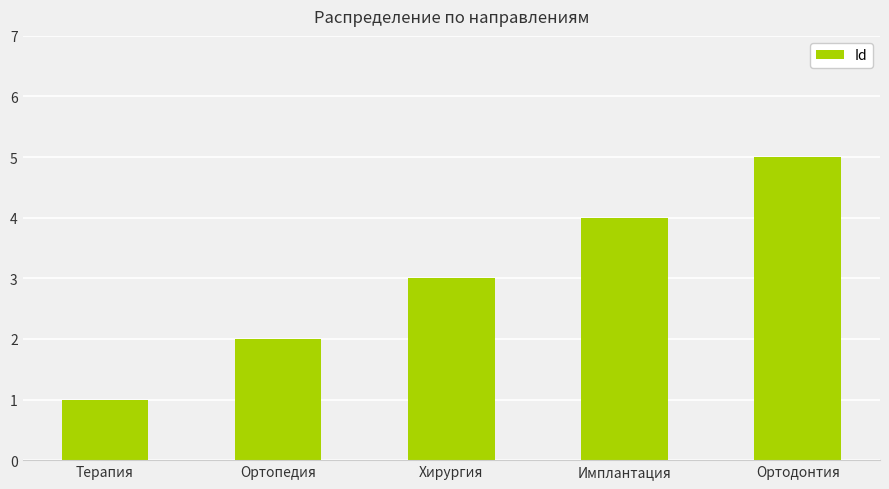

What is the label of the 4th bar from the left?

Имплантация